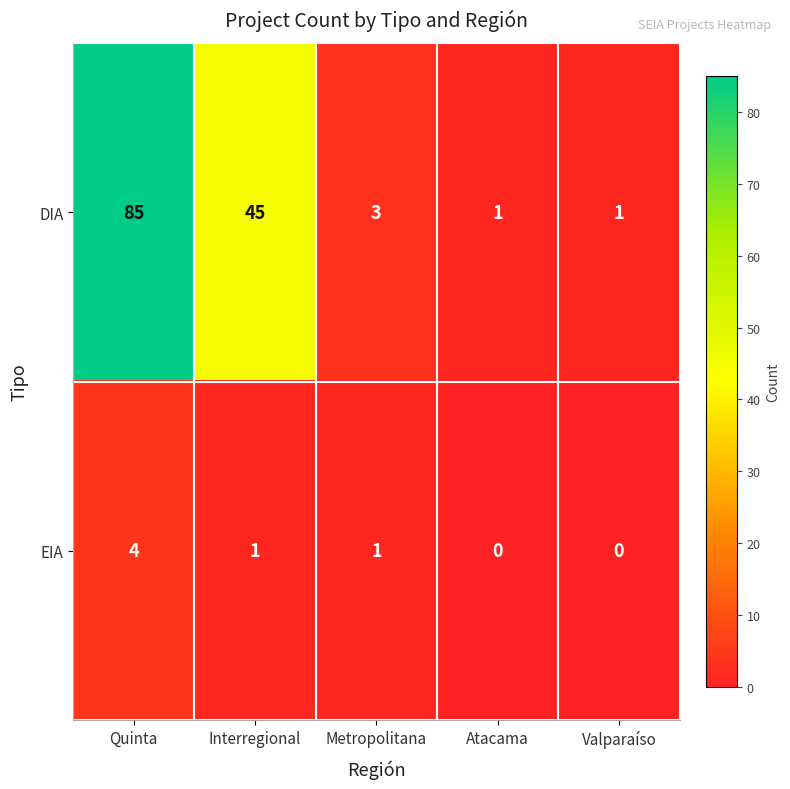

What is the sum of the EIA values at Valparaíso and Quinta?

4